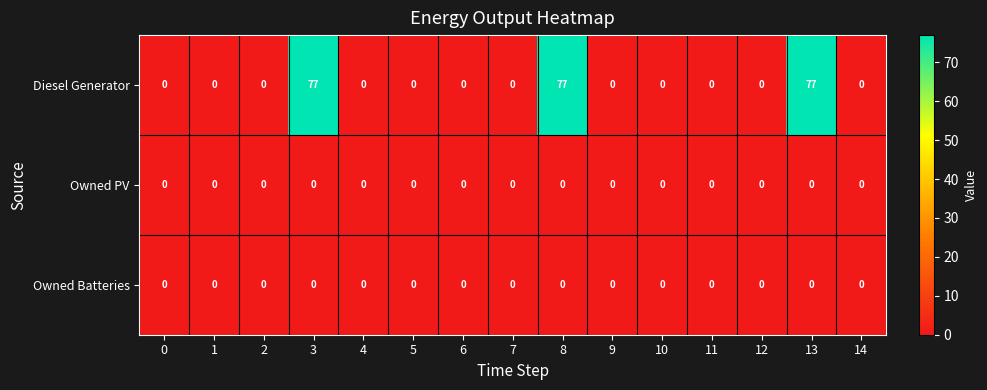

What is the difference between the highest and lowest values at 3?

77